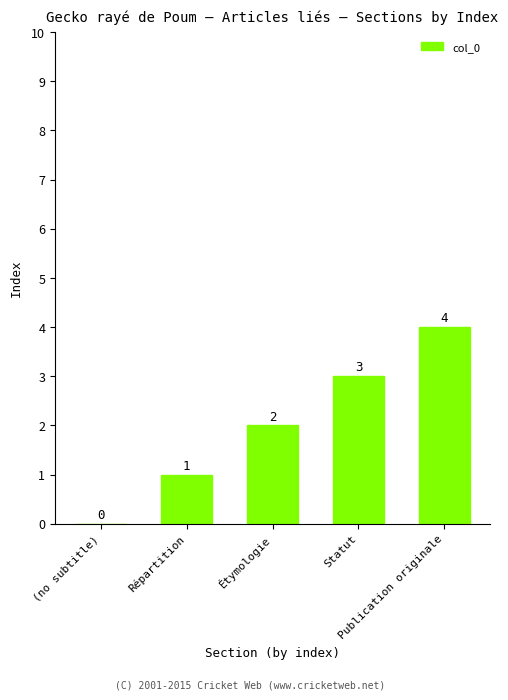

Which has a higher value, (no subtitle) or Statut?

Statut